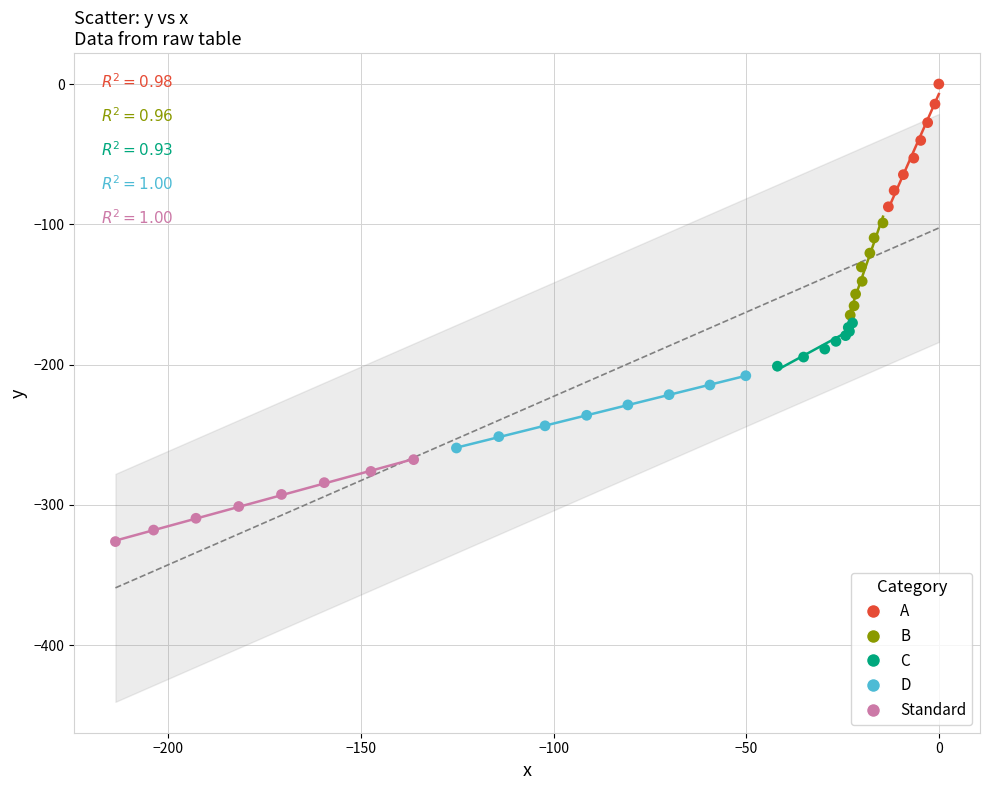

Which series has the widest spread of Y values?

A